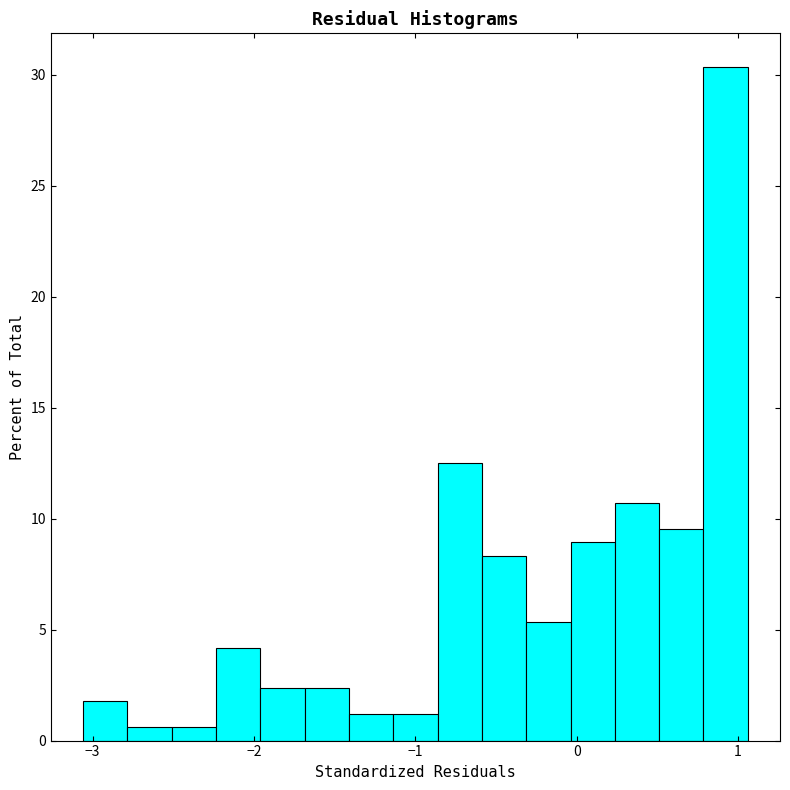

Read against the x-axis, roughly where is the centre of the tallest bar?

0.9